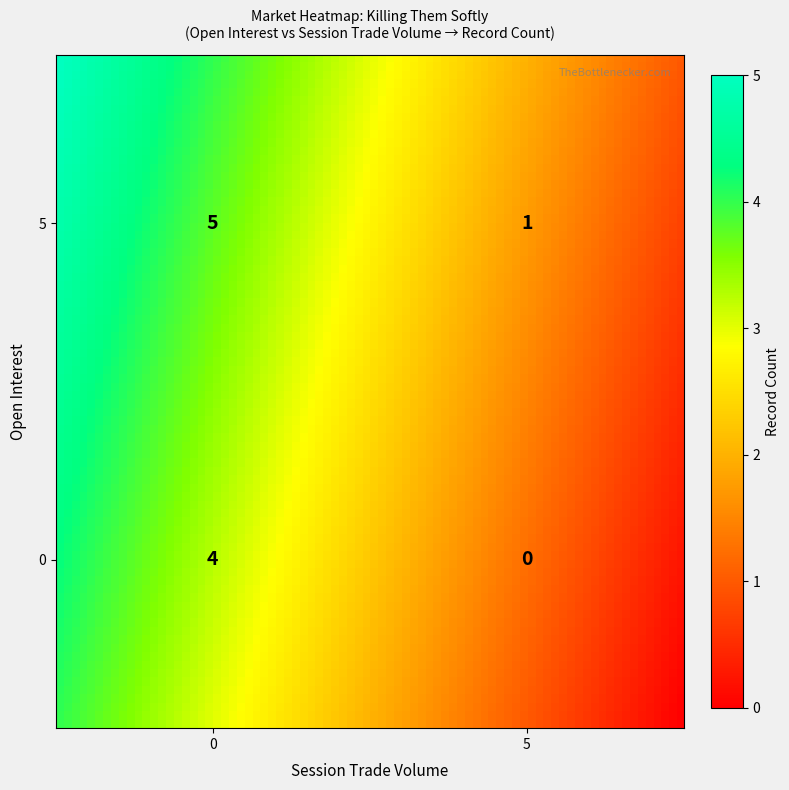

List the series in order of their overall mean, highest first.

5, 0